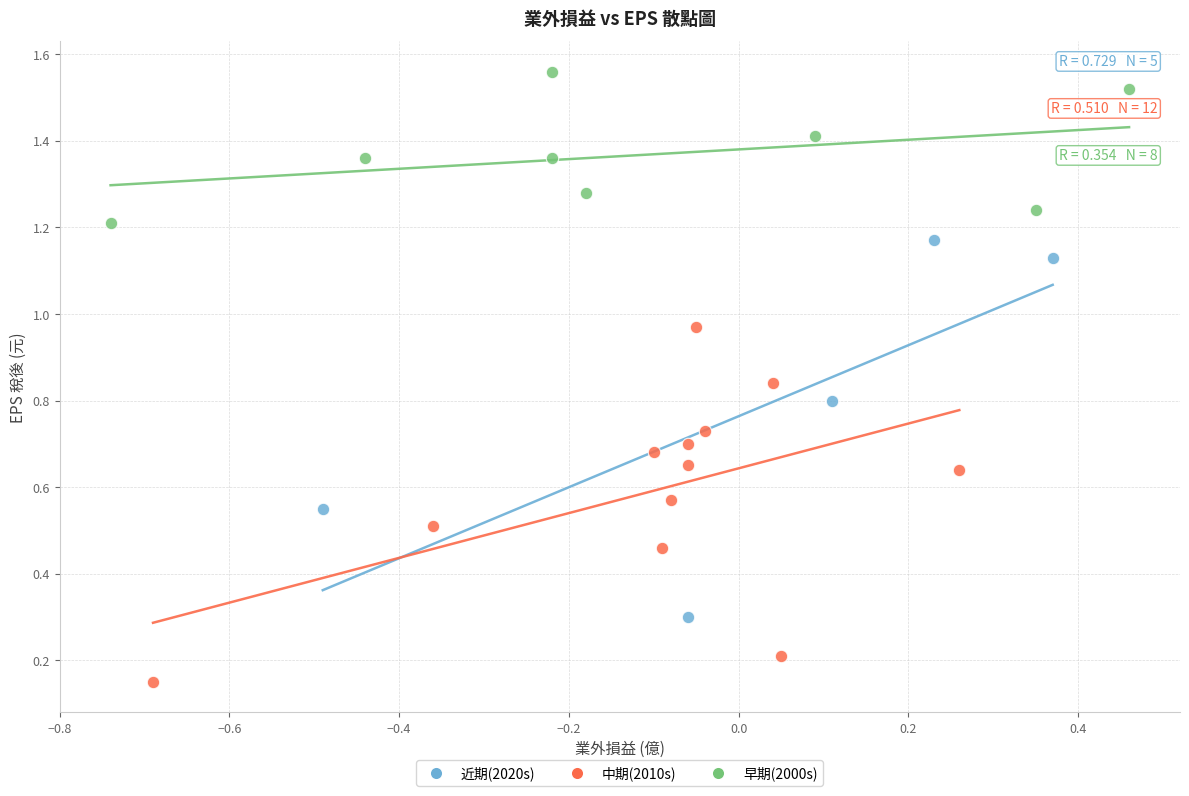

Which series has the largest Y range (max minus min)?

近期(2020s)